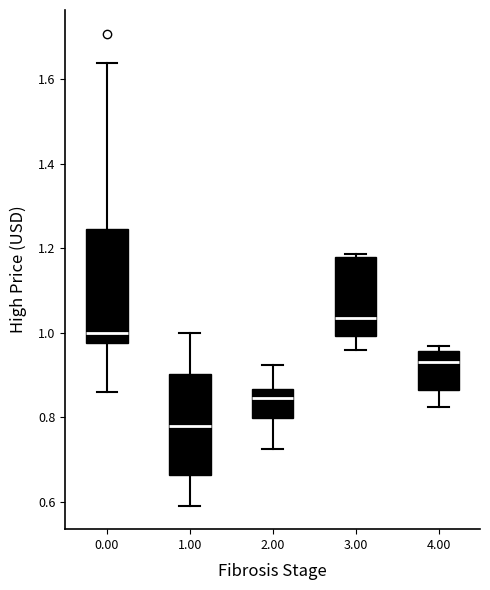

Which box's median line is the highest?

3.00